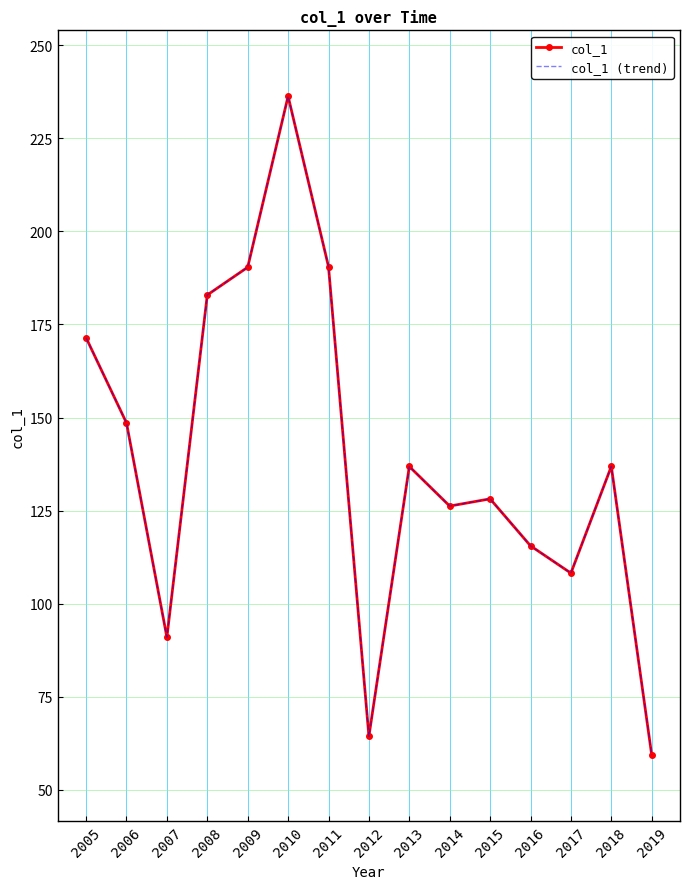

Reading left to right, what are all the values shown in this chart?

col_1: 171.4	148.6	91.0	182.9	190.4	236.3	190.6	64.4	136.9	126.2	128.2	115.6	108.2	136.9	59.4
col_1 (trend): 171.4	148.6	91.0	182.9	190.4	236.3	190.6	64.4	136.9	126.2	128.2	115.6	108.2	136.9	59.4